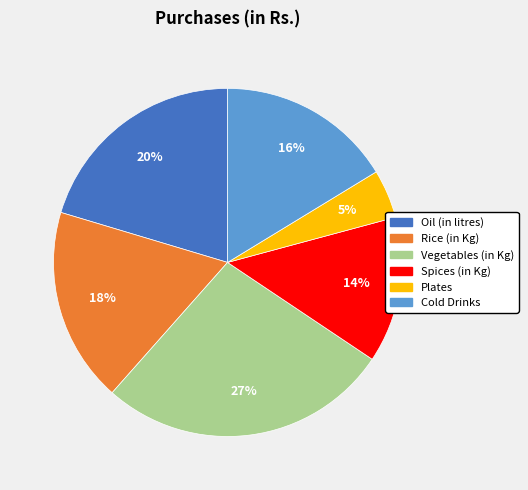

To the nearest percent, what is the average slice percentage?

17%